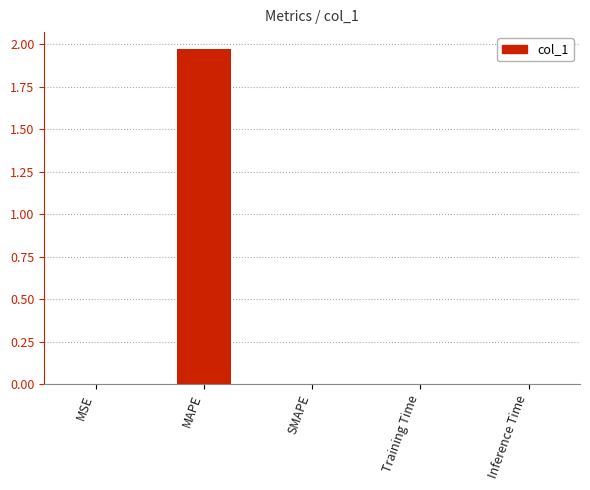

Which label corresponds to the largest value in the chart?

MAPE